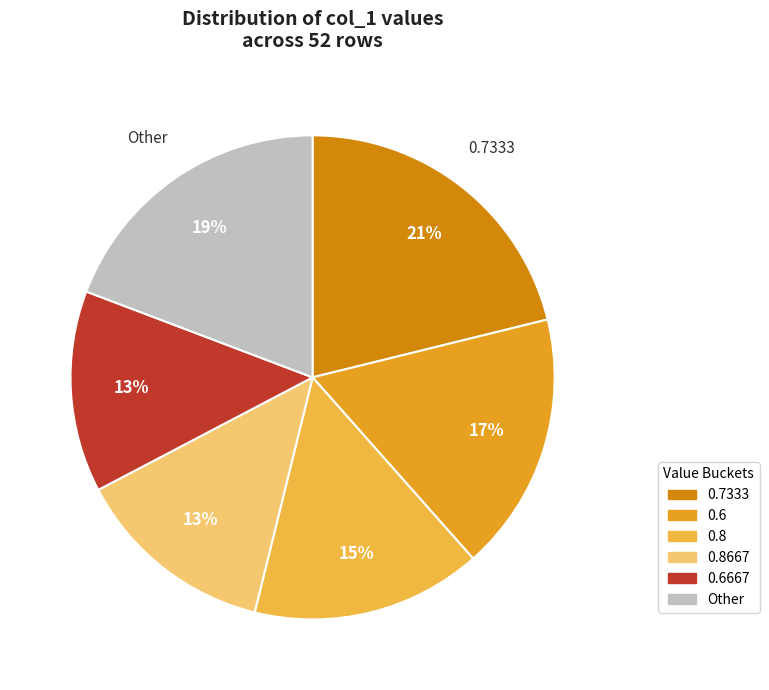

Count the number of slices in the pie.

6